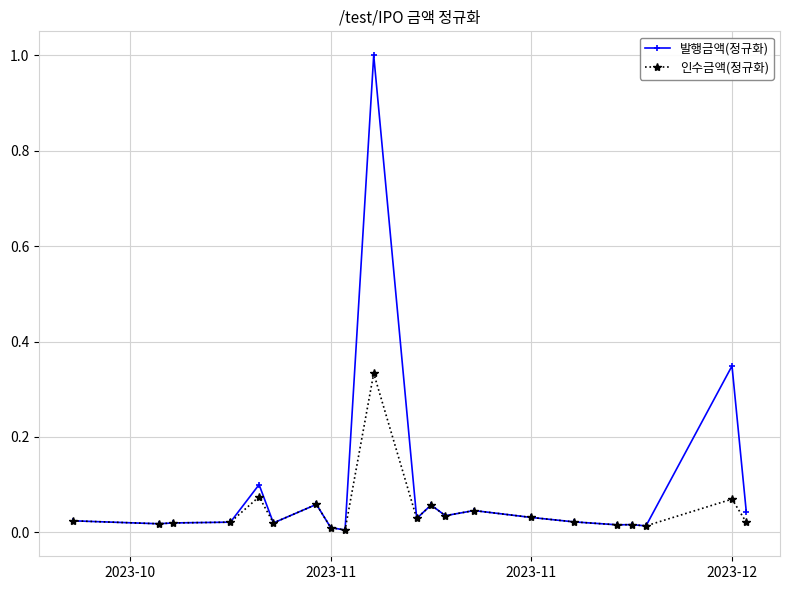

Which series has the largest total across all categories?

발행금액(정규화)